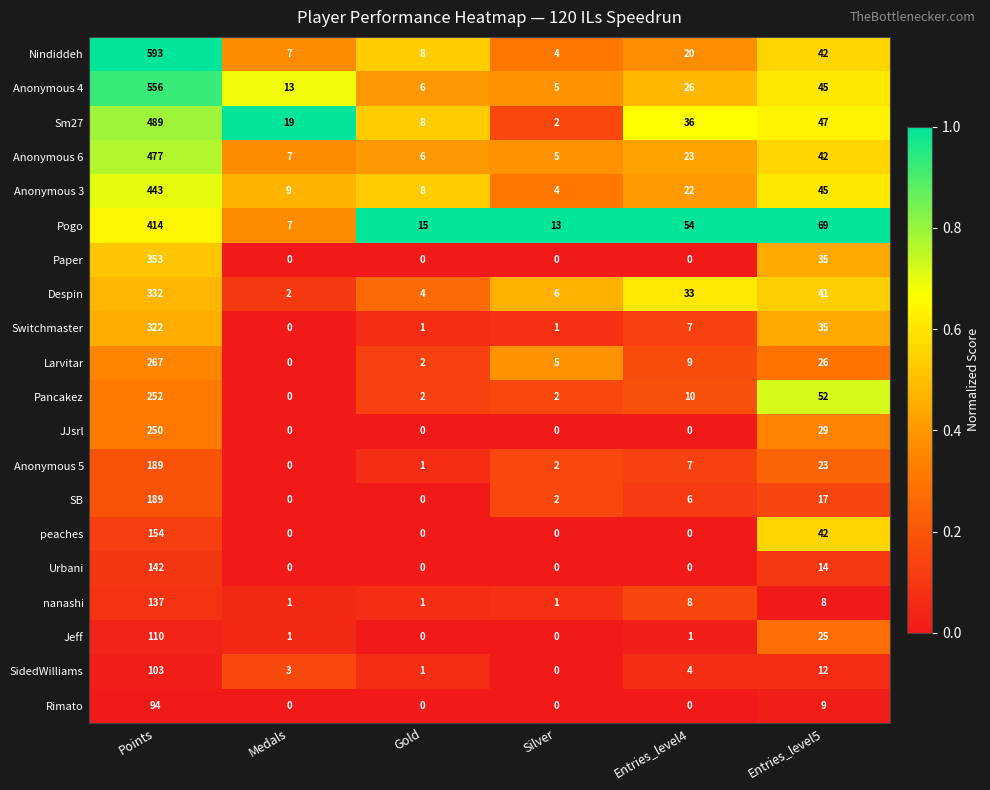

What is the total value across all series at Entries_level4?

266